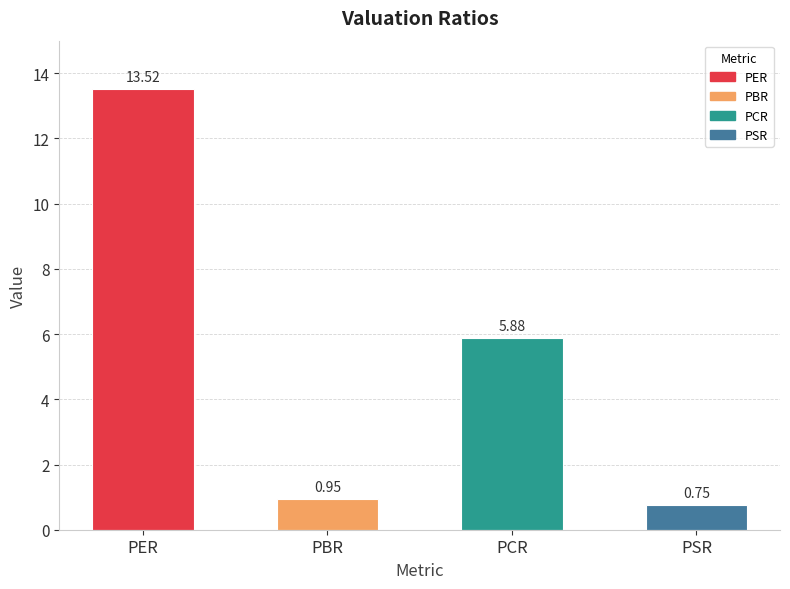

Rank the categories by value from lowest to highest.

PSR, PBR, PCR, PER